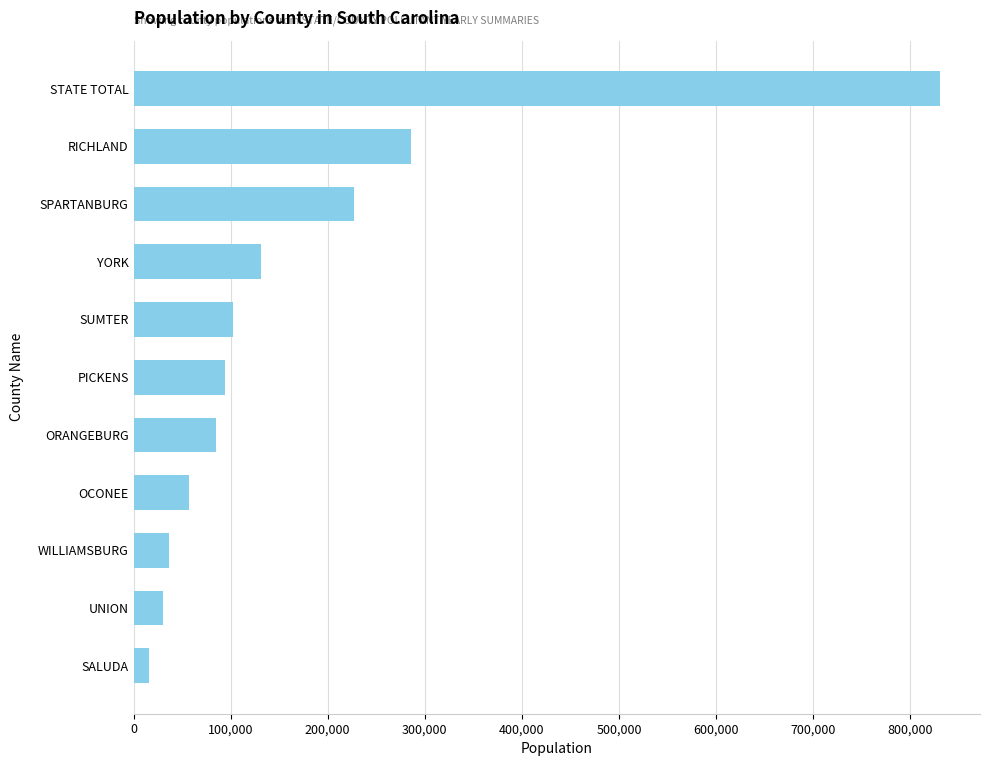

Count the number of data series in this chart.

1